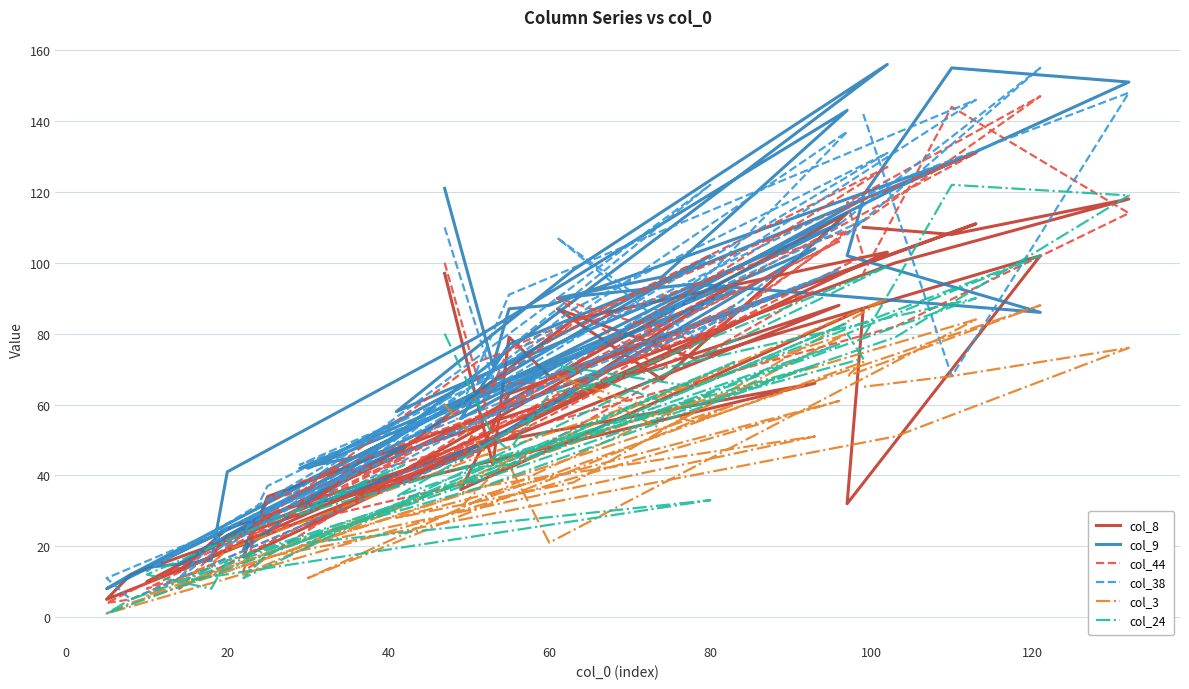

At which category does col_38 reach its first local valley?

100